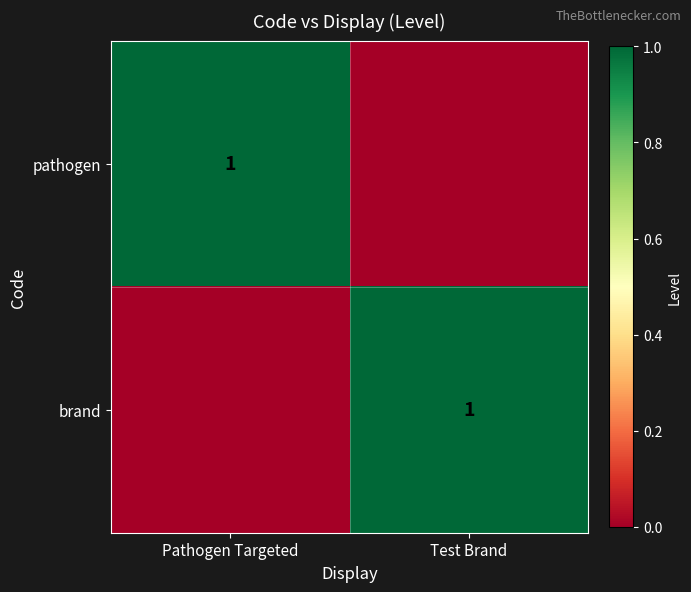

The pathogen series shows 1 at Pathogen Targeted. True or false?

True